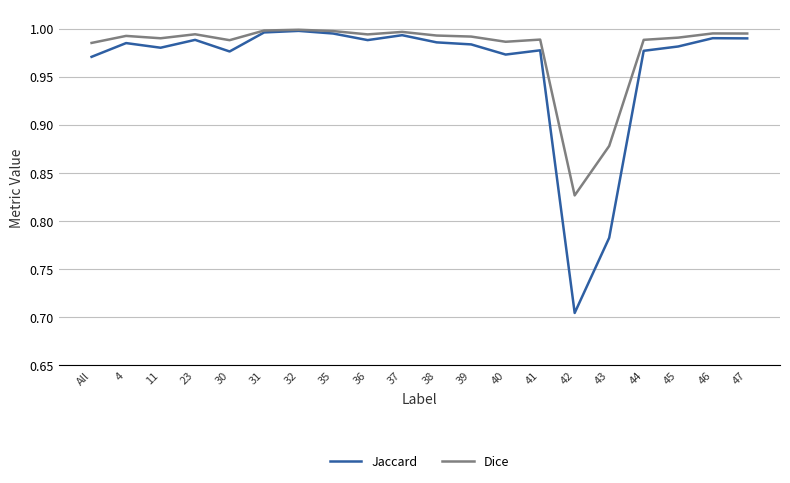

Which label corresponds to the smallest value in the chart?

42